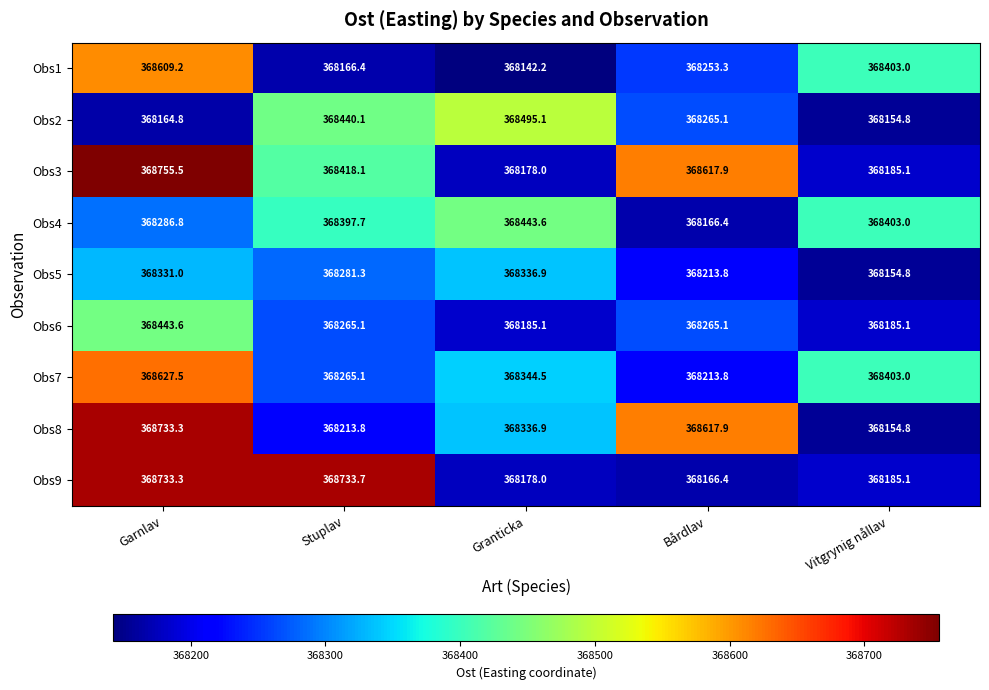

Rank the categories by Obs2 value from highest to lowest.

Granticka, Stuplav, Bårdlav, Garnlav, Vitgrynig nållav